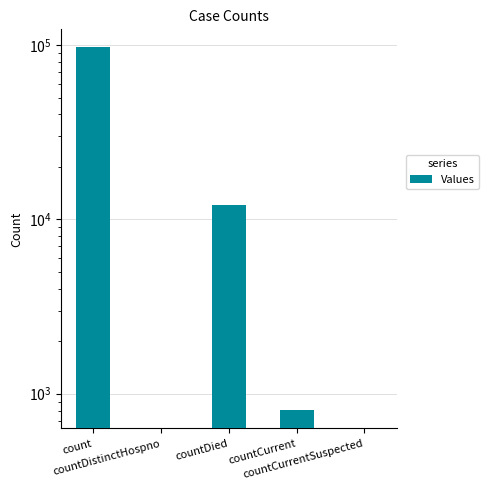

What is the maximum value shown in the chart?

96958